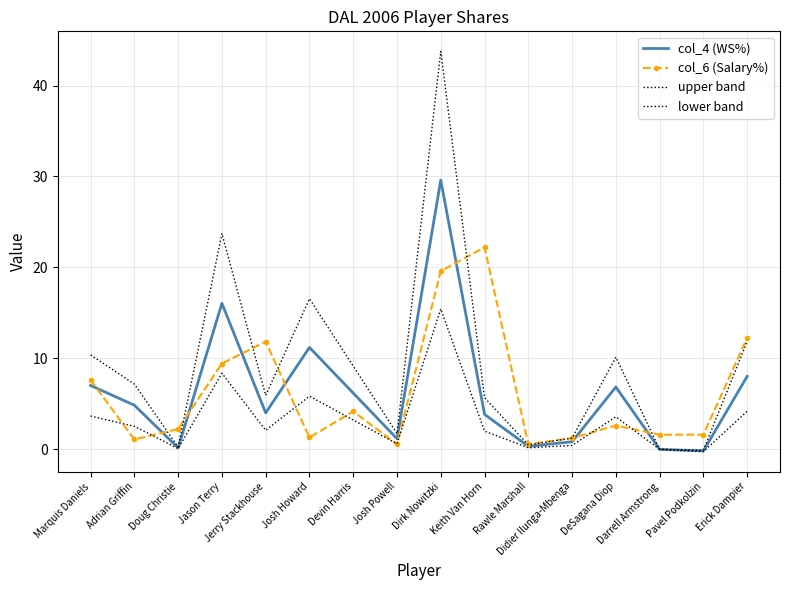

What is the label of the 8th point from the left?

Josh Powell